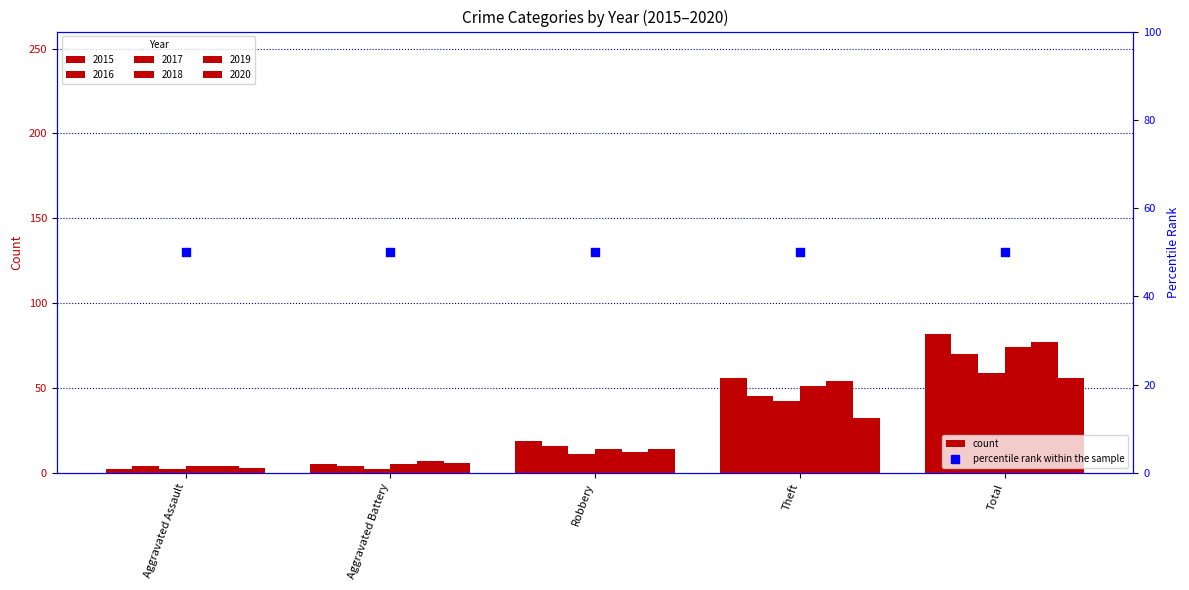

At how many categories does at least one series exceed 32?

2